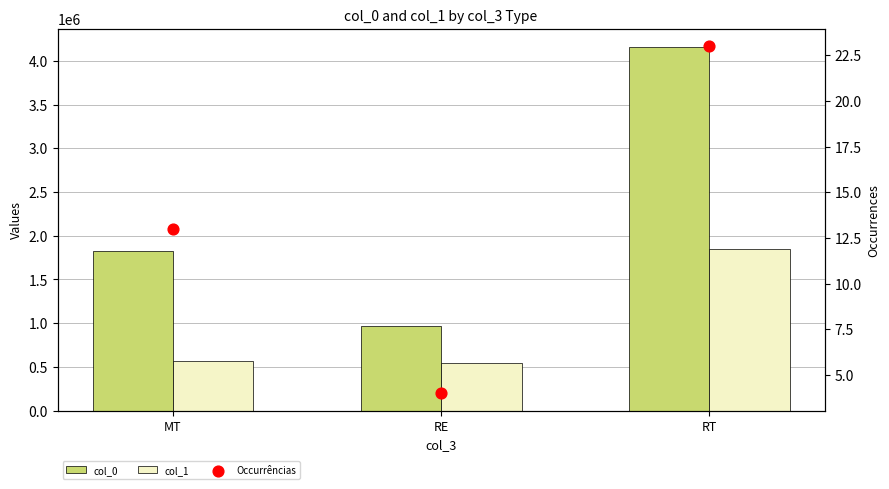

At how many categories does at least one series exceed 4055743?

1